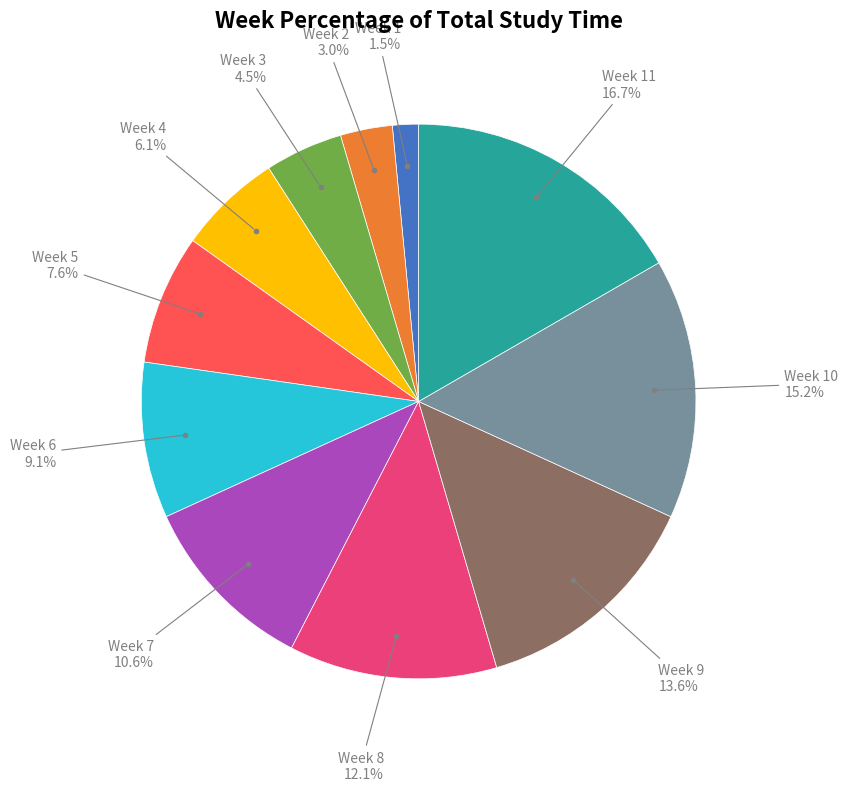

Is there a majority slice in this chart?

No